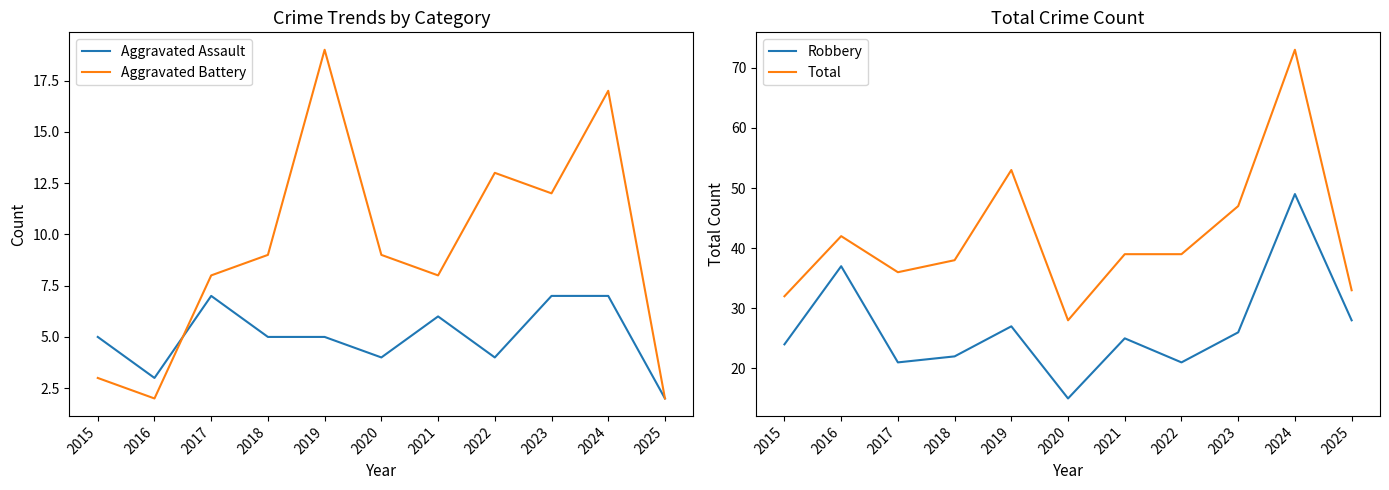

What is the lowest value of the Aggravated Battery series?

2